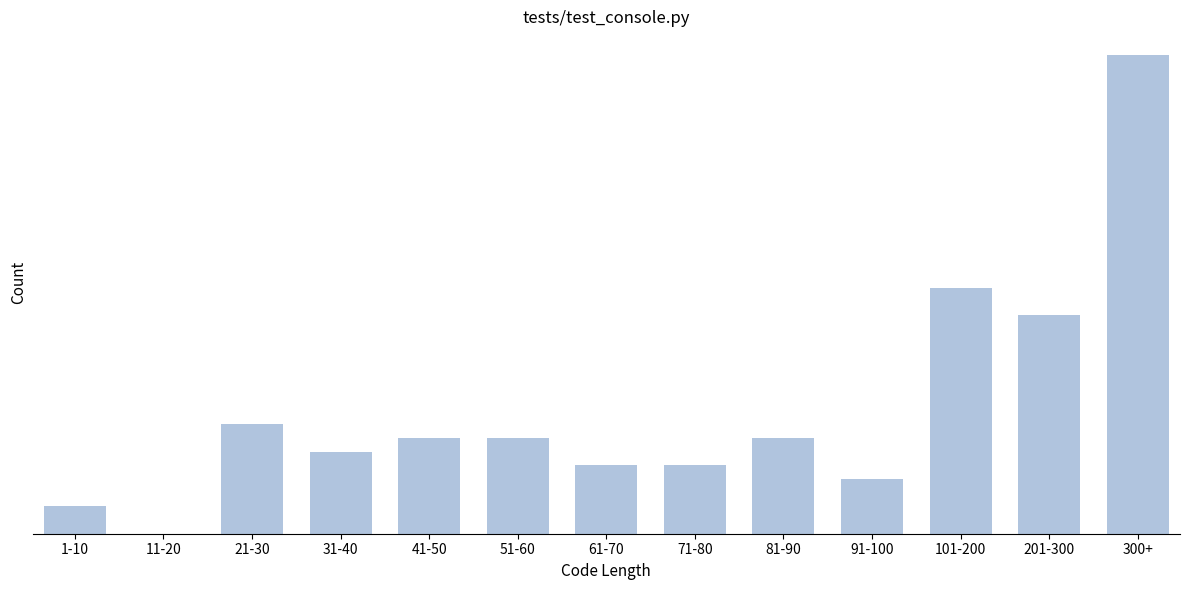

Are the bars horizontal?

No